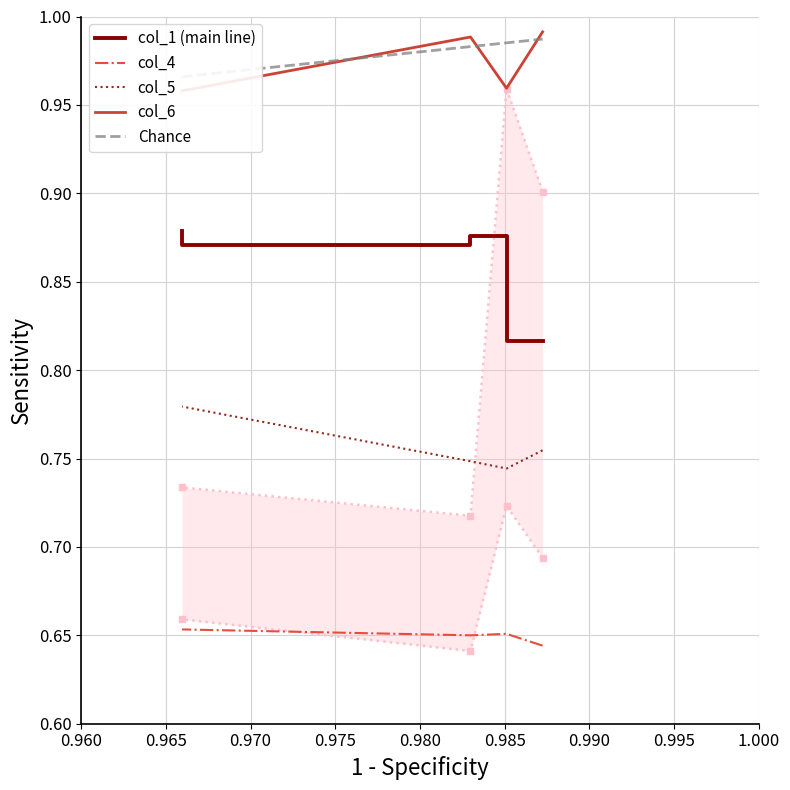

Does the chart have visible grid lines?

Yes